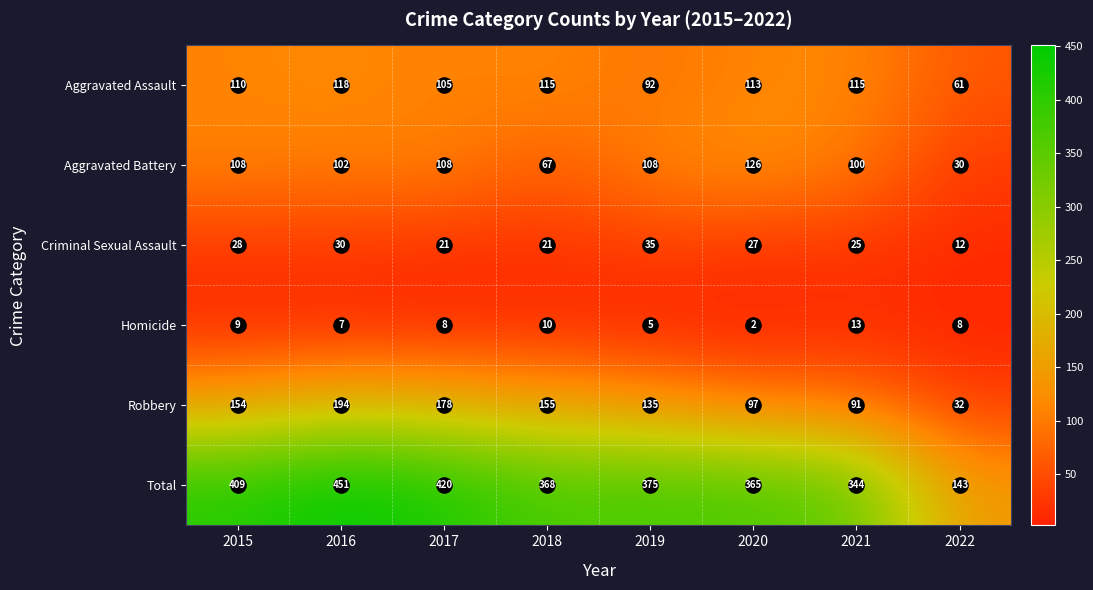

The Homicide series shows 3 at 2018. True or false?

False